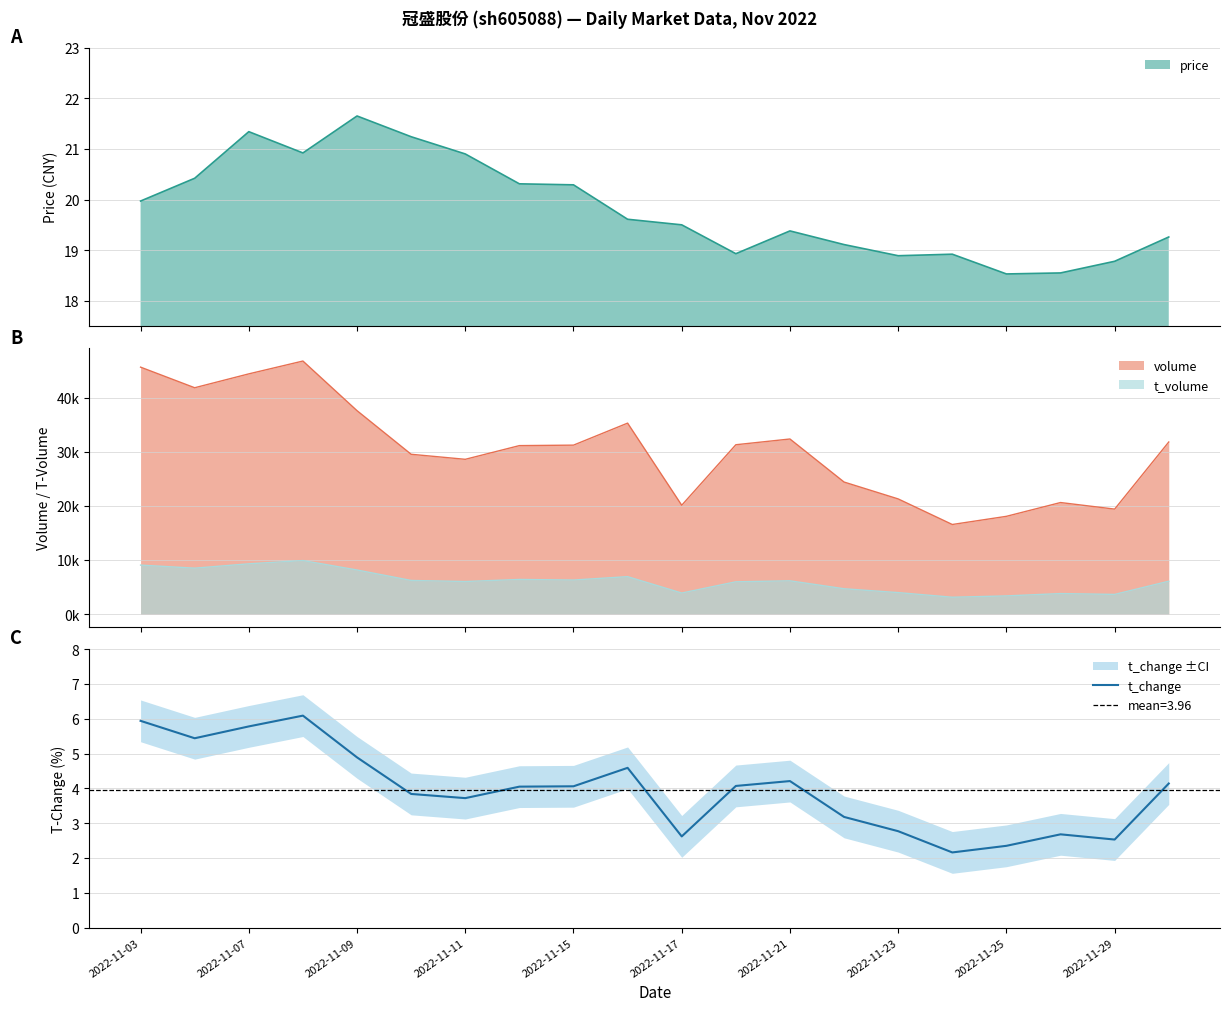

Is it true that t_change equals 4.2 at 2022-11-21?

True